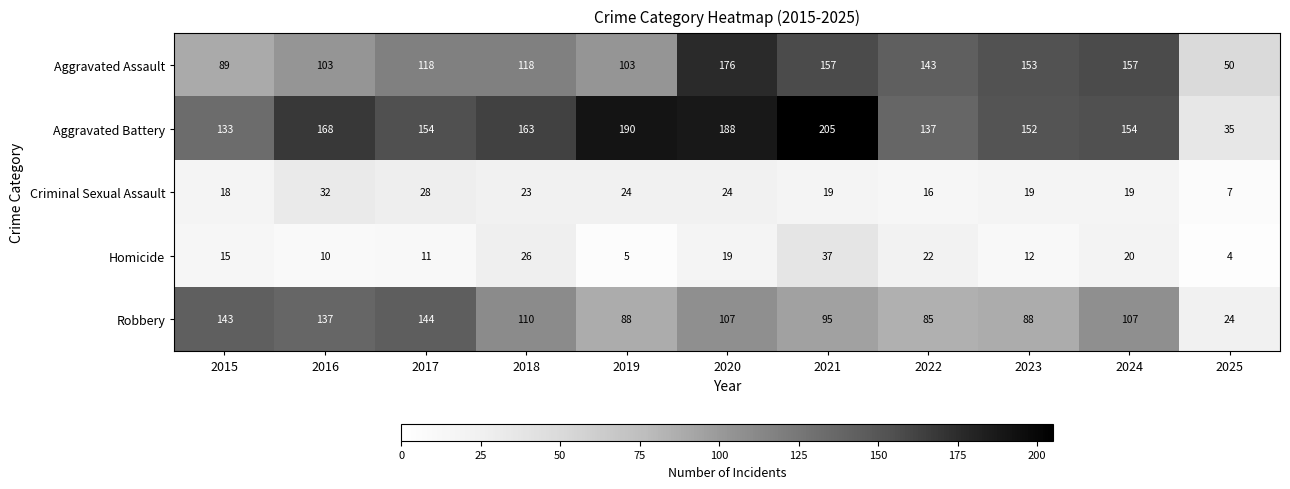

What value does the Homicide series have at 2020, to the nearest 5?

20